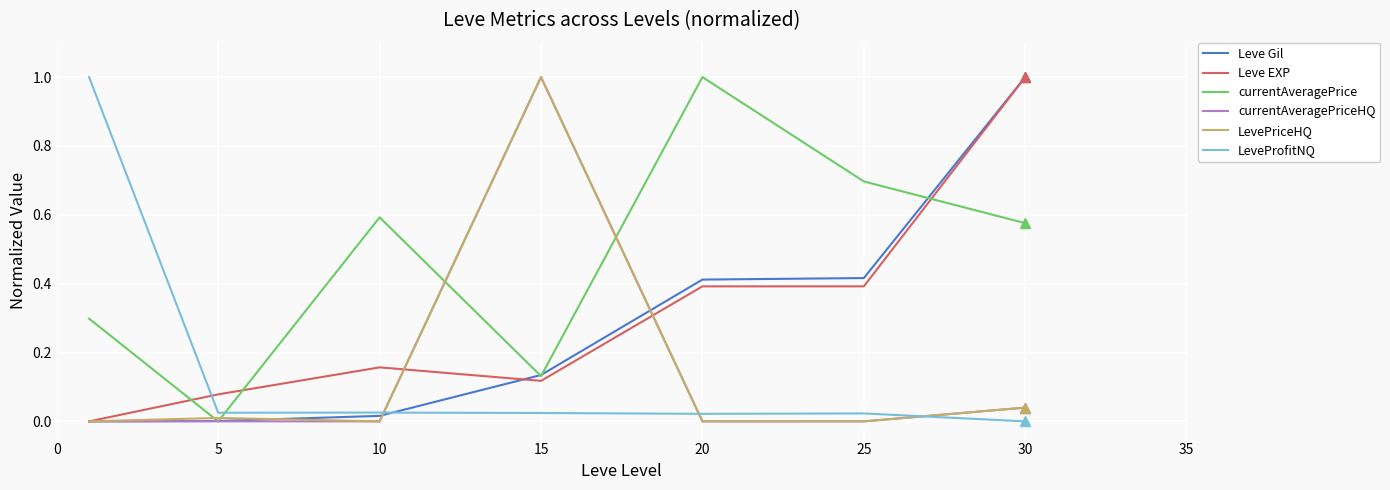

True or false: LevePriceHQ and LeveProfitNQ cross at least once.

True